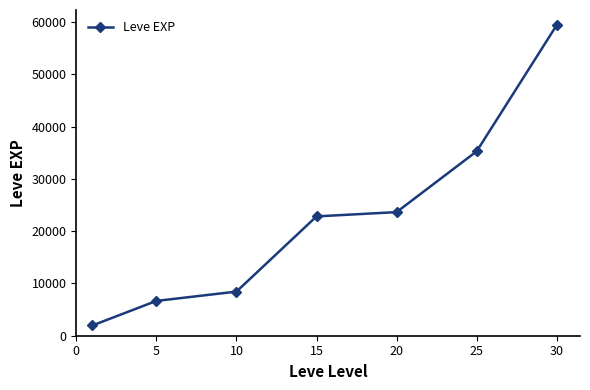

What is the value of the 5th point from the left?

23633.3